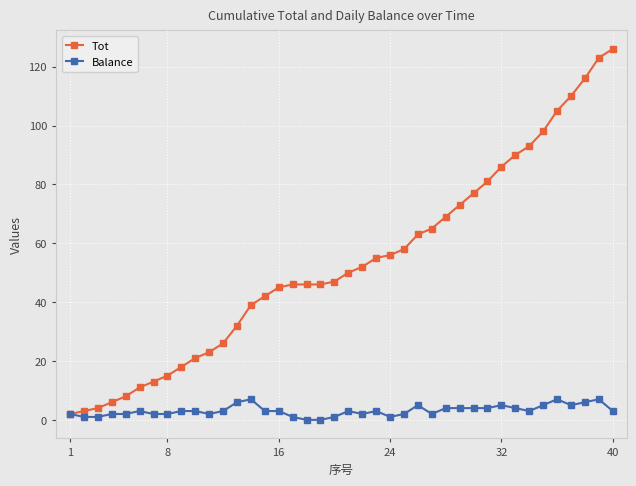

Which series has the largest total across all categories?

Tot